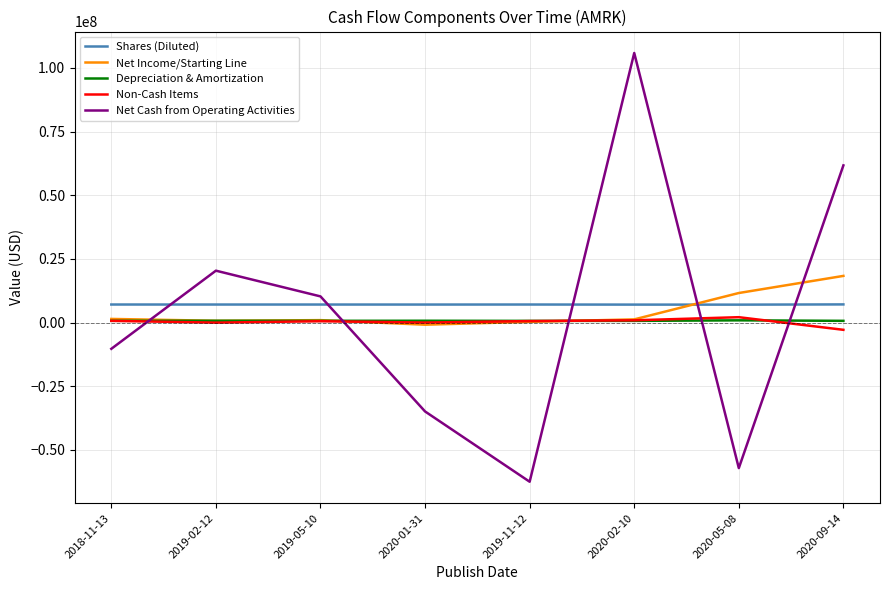

Which category has the highest value in the Net Cash from Operating Activities series?

2020-02-10